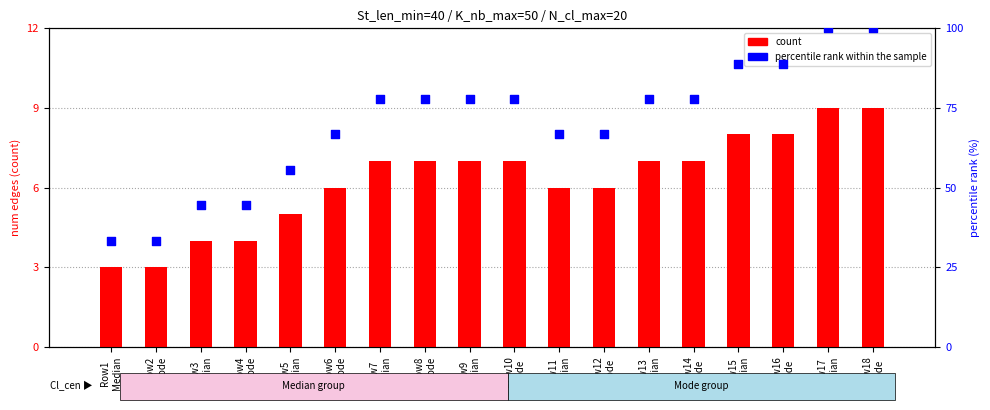

What is the total value across all series at Row2
Mode?

36.3